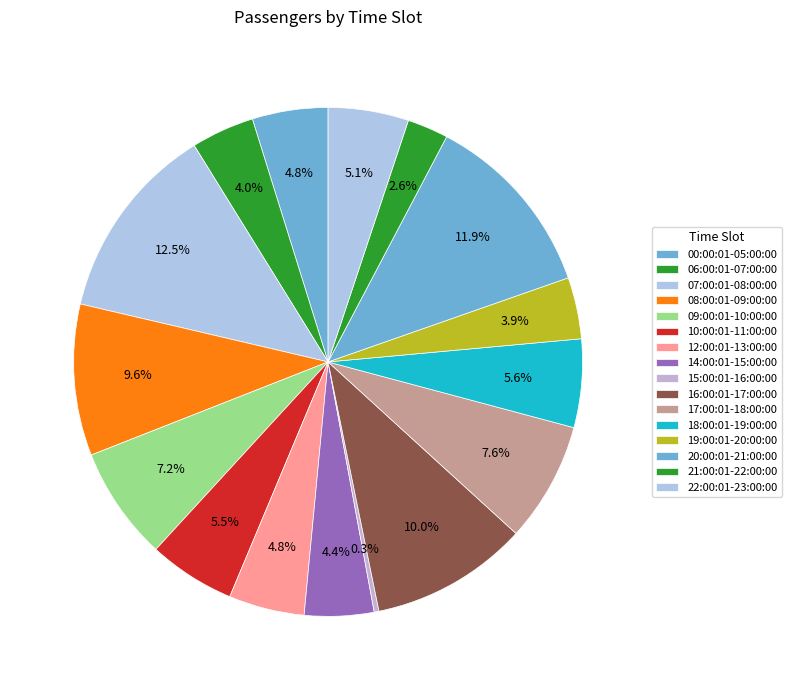

How many slices are in this pie chart?

16